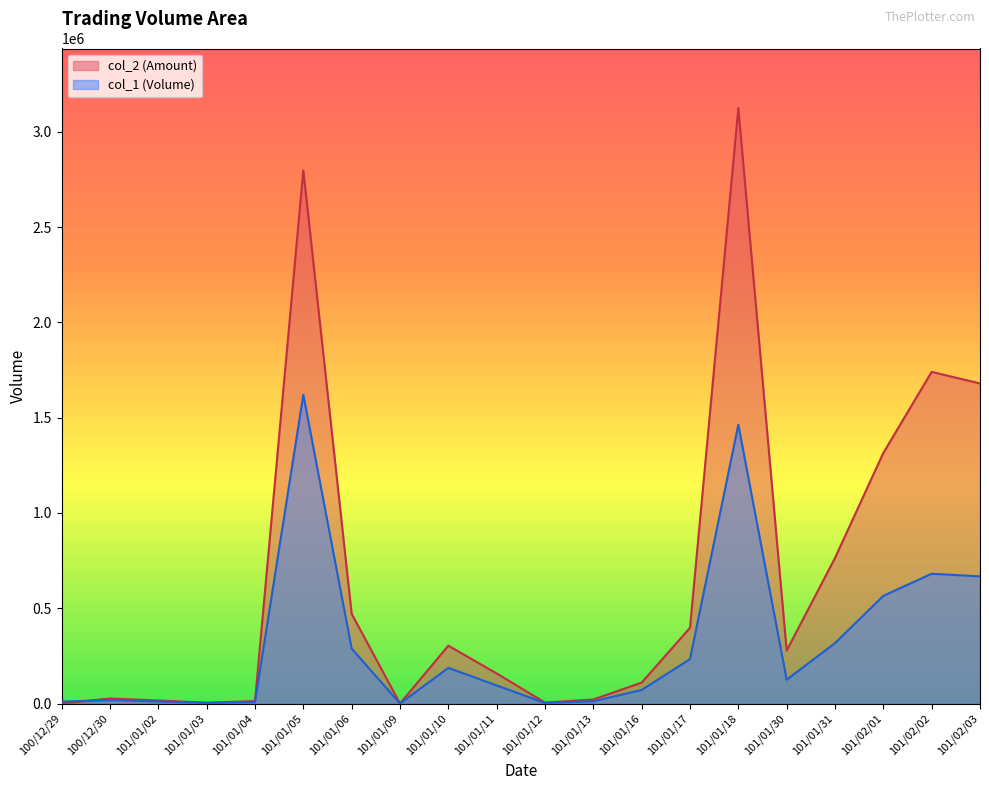

What is the average value of the col_2 series?

661091